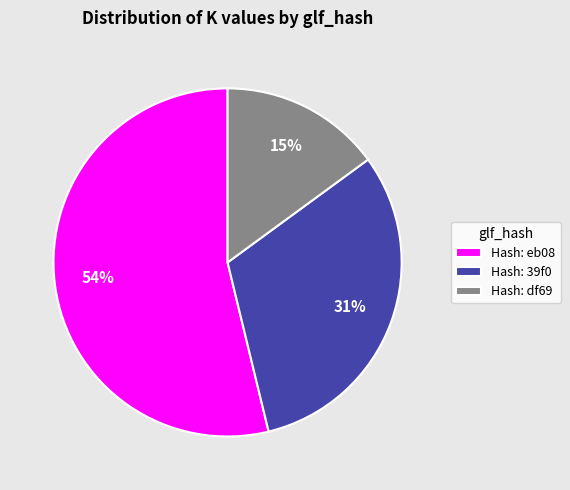

Do Hash: 39f0 and Hash: eb08 together represent more than half of the pie?

Yes